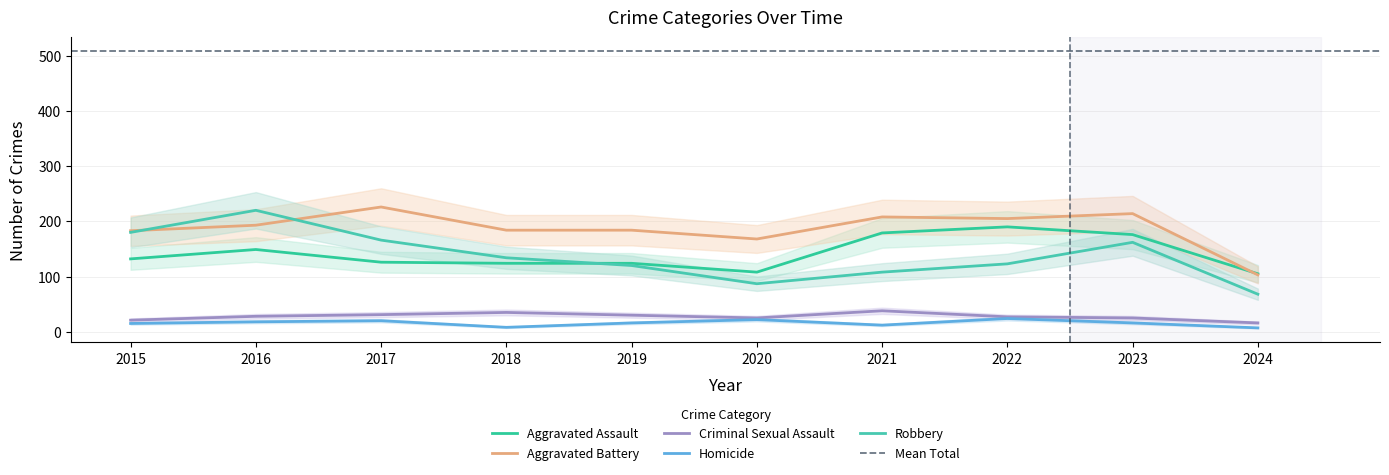

Reading left to right, extract all data points from this chart.

Aggravated Assault: 2015=132	2016=149	2017=126	2018=124	2019=124	2020=108	2021=179	2022=190	2023=176	2024=105
Aggravated Battery: 2015=183	2016=193	2017=226	2018=184	2019=184	2020=168	2021=208	2022=205	2023=214	2024=103
Criminal Sexual Assault: 2015=21	2016=28	2017=31	2018=35	2019=30	2020=25	2021=38	2022=27	2023=25	2024=16
Homicide: 2015=15	2016=18	2017=20	2018=8	2019=16	2020=22	2021=12	2022=24	2023=16	2024=7
Robbery: 2015=180	2016=220	2017=166	2018=134	2019=120	2020=87	2021=108	2022=123	2023=162	2024=68